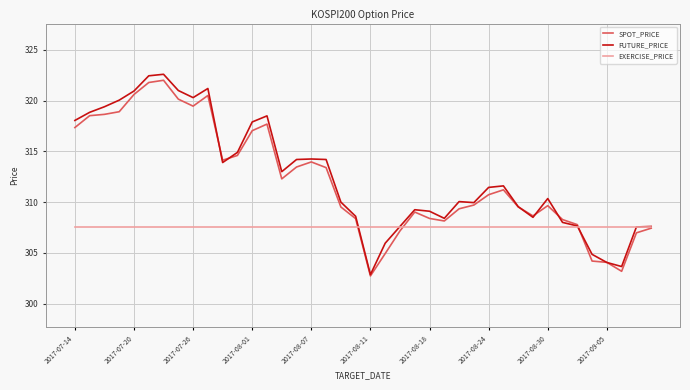

Which series has the largest range (max minus min)?

FUTURE_PRICE